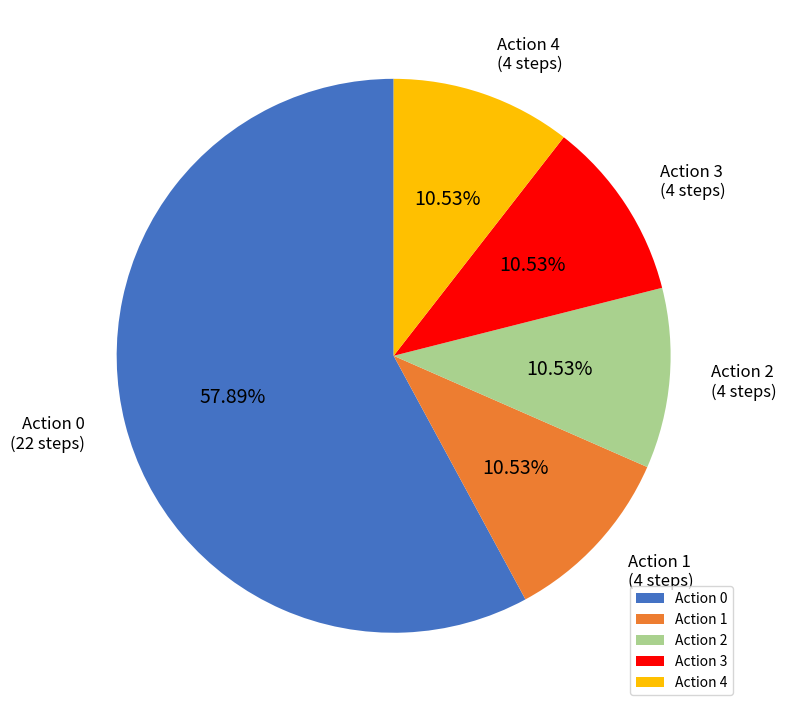

What is the ratio of the value at Action 2 to the value at Action 3?

1.0